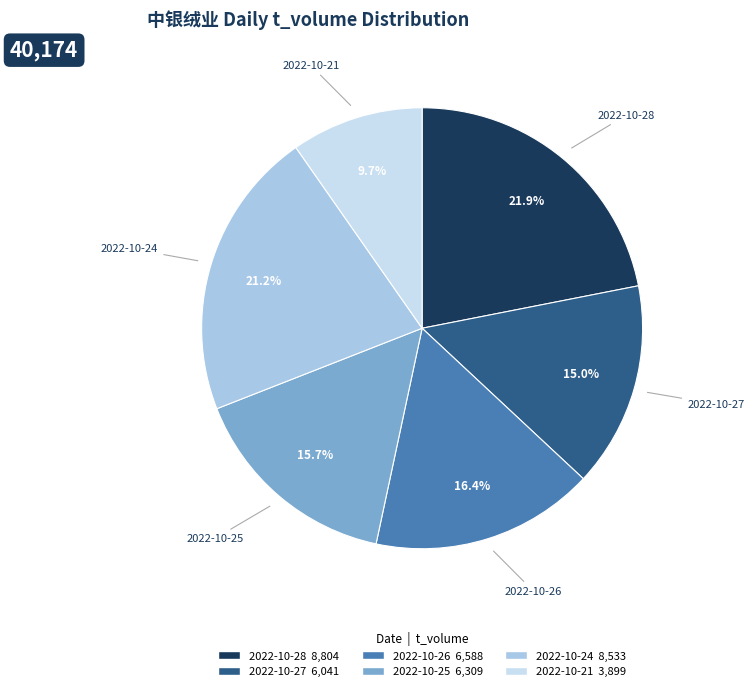

Rank the categories by value from highest to lowest.

2022-10-28, 2022-10-24, 2022-10-26, 2022-10-25, 2022-10-27, 2022-10-21